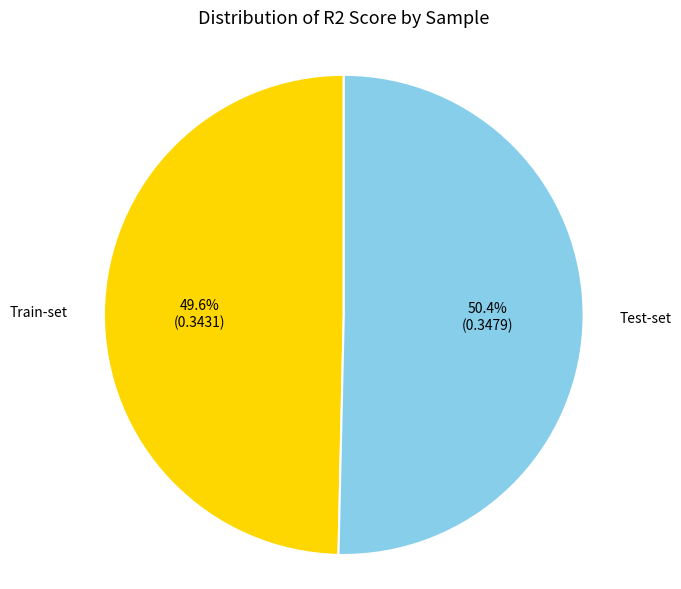

Count the number of slices in the pie.

2